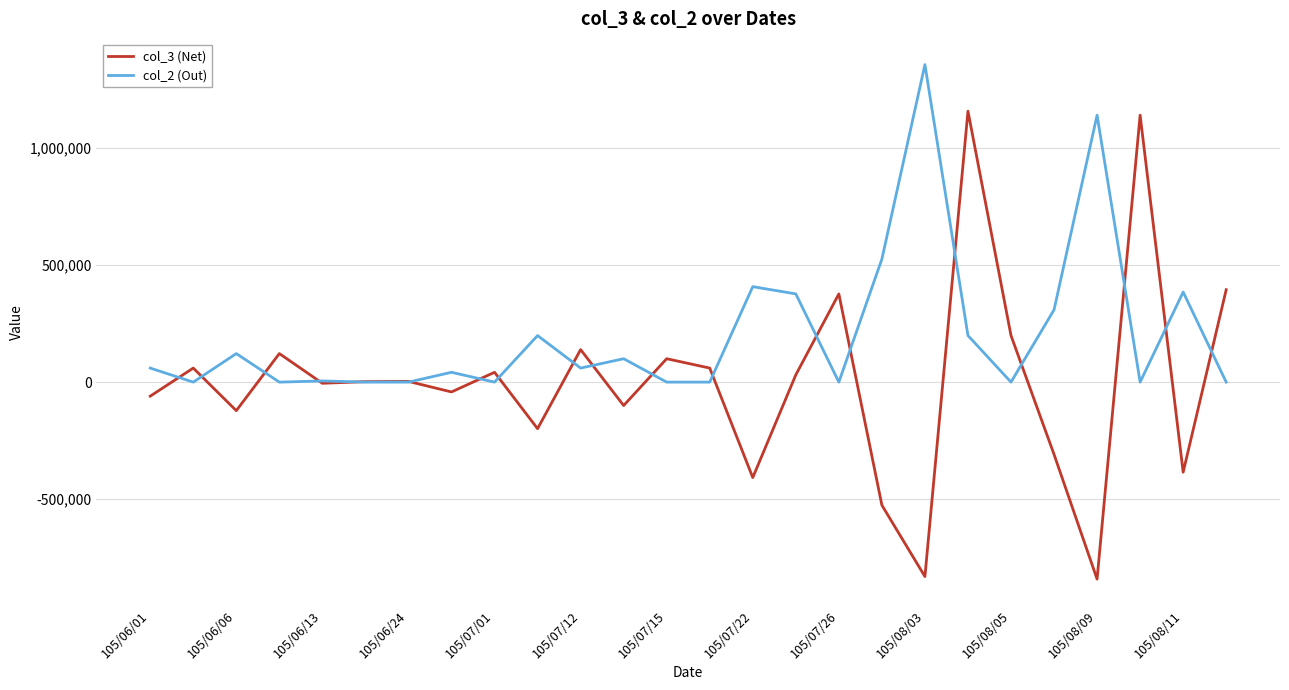

Which series has the widest spread of values?

col_3 (Net)